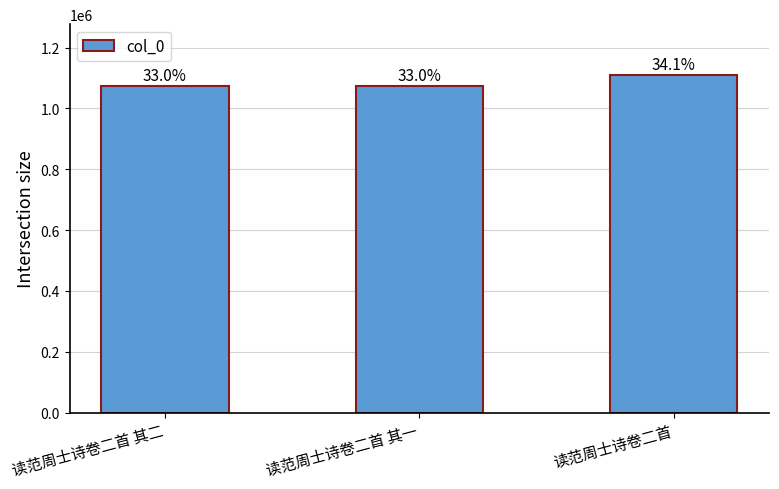

How many bars are there in total?

3